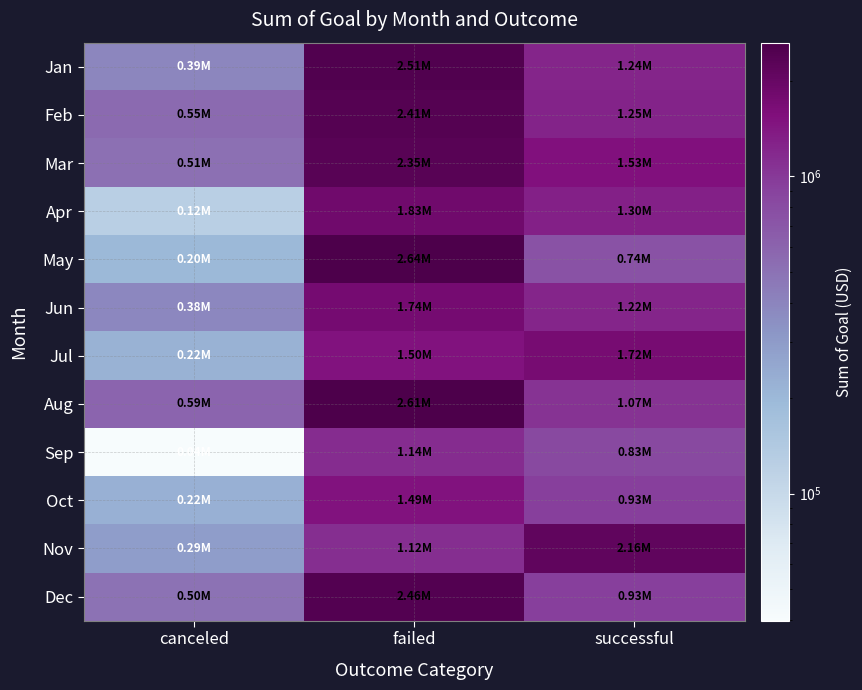

Reading right to left, what are all the values shown in this chart?

Jan: successful=1240700	failed=2510200	canceled=390800
Feb: successful=1250300	failed=2407300	canceled=550900
Mar: successful=1532000	failed=2352500	canceled=512600
Apr: successful=1302700	failed=1833700	canceled=123600
May: successful=738100	failed=2638500	canceled=199500
Jun: successful=1223400	failed=1744300	canceled=384900
Jul: successful=1717800	failed=1504900	canceled=222300
Aug: successful=1067100	failed=2609400	canceled=593000
Sep: successful=826600	failed=1136200	canceled=39800
Oct: successful=931500	failed=1490300	canceled=223000
Nov: successful=2160700	failed=1116200	canceled=291900
Dec: successful=928100	failed=2463400	canceled=500300